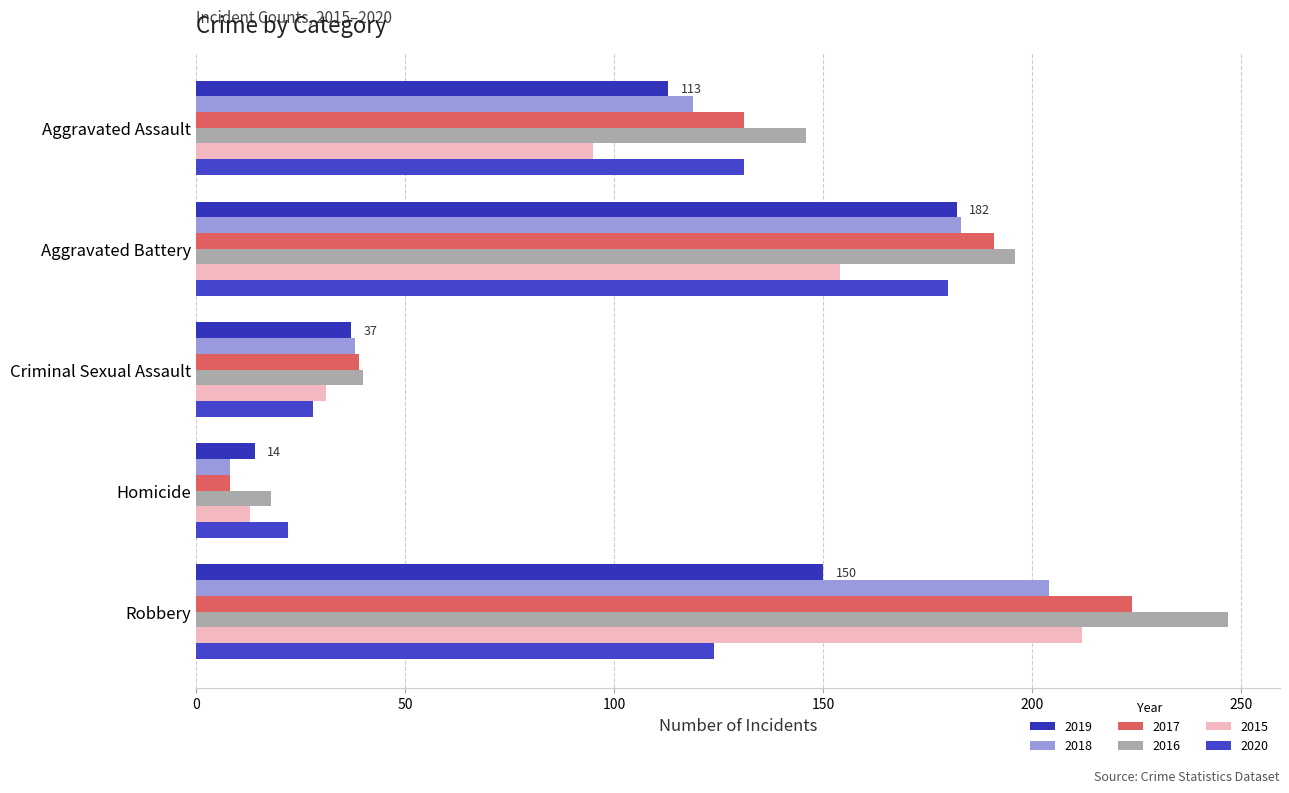

The value of 2018 at Aggravated Assault is 119. True or false?

True